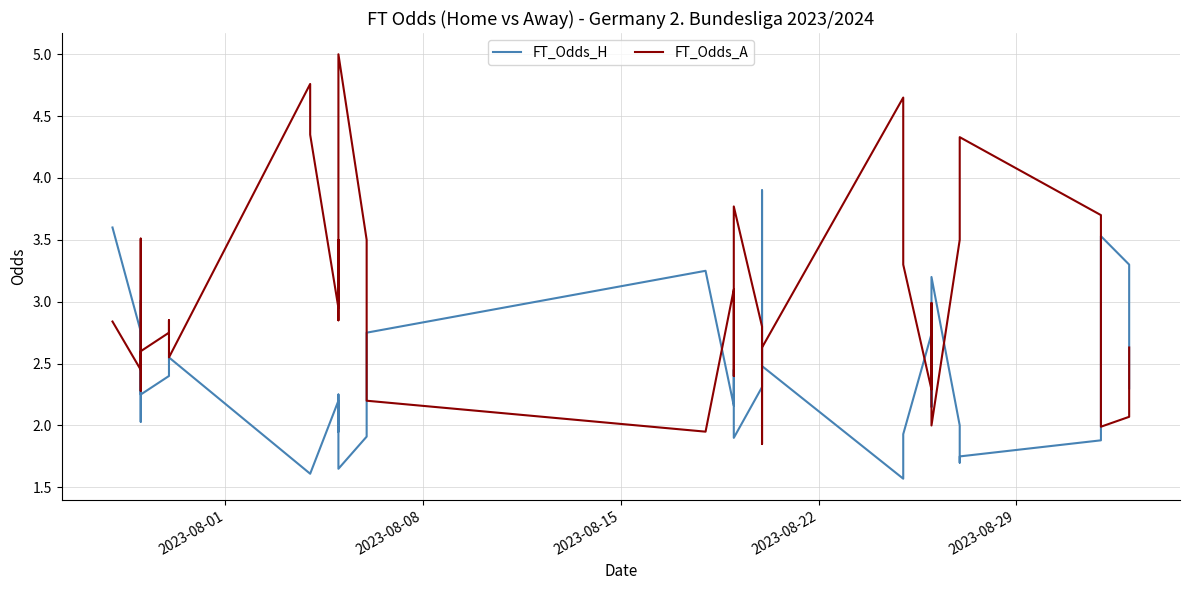

Is the value of FT_Odds_A at 5 greater than the value of FT_Odds_H at 22?

Yes